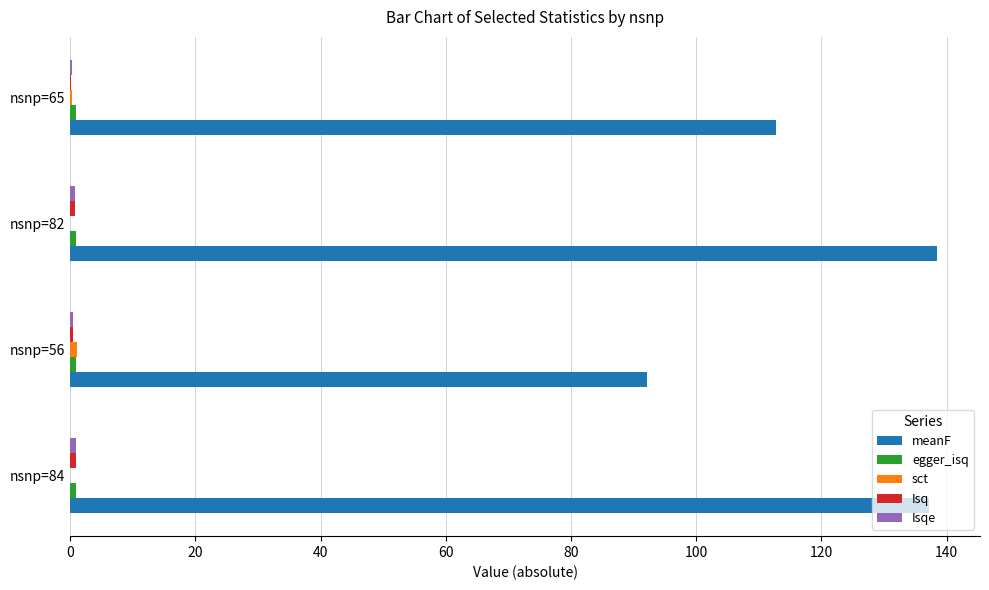

How many data points does each series have?

4